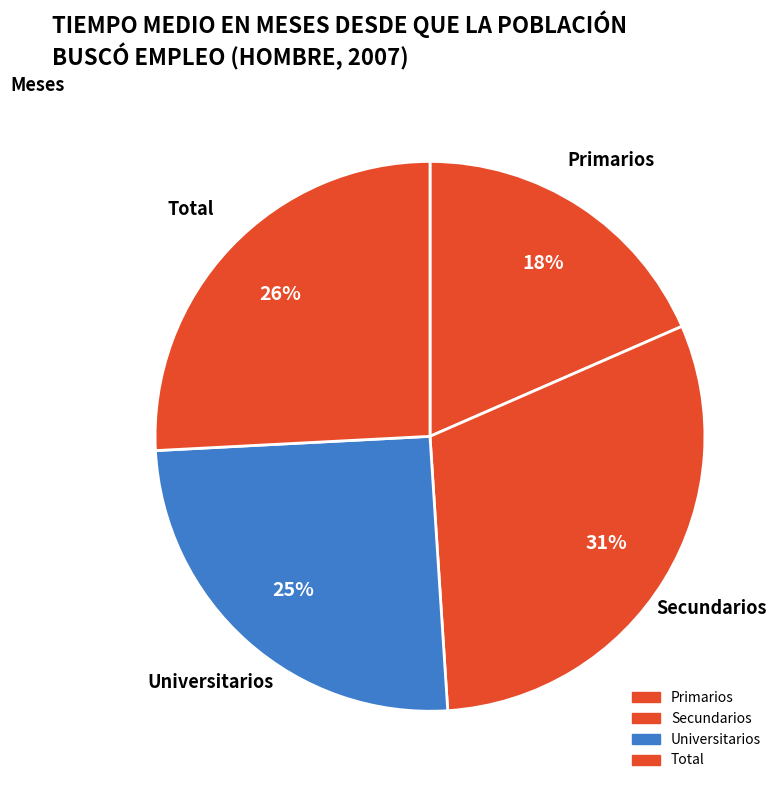

To the nearest percent, what is the average slice percentage?

25%